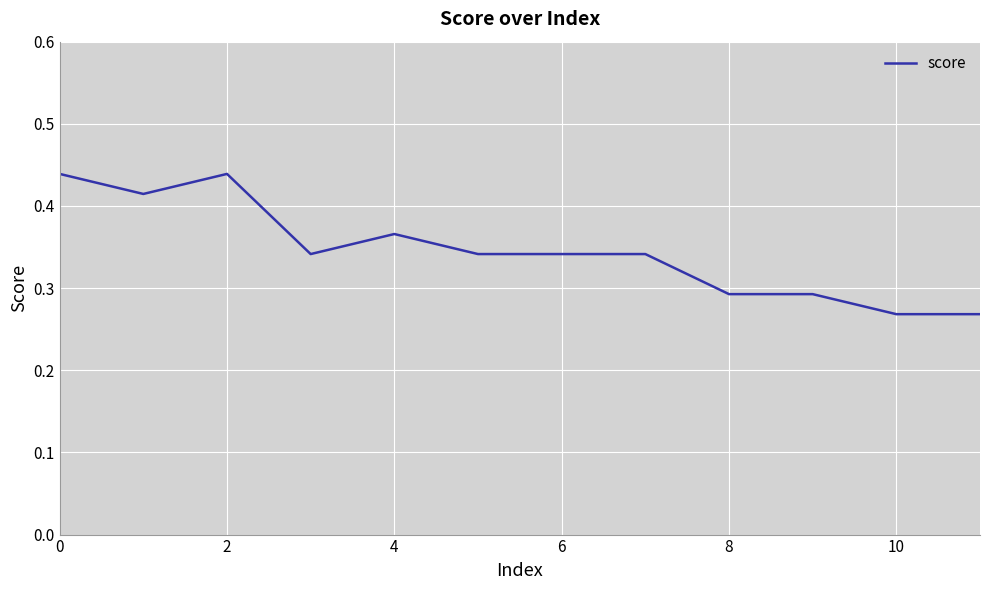

What is the label of the 5th point from the right?

7